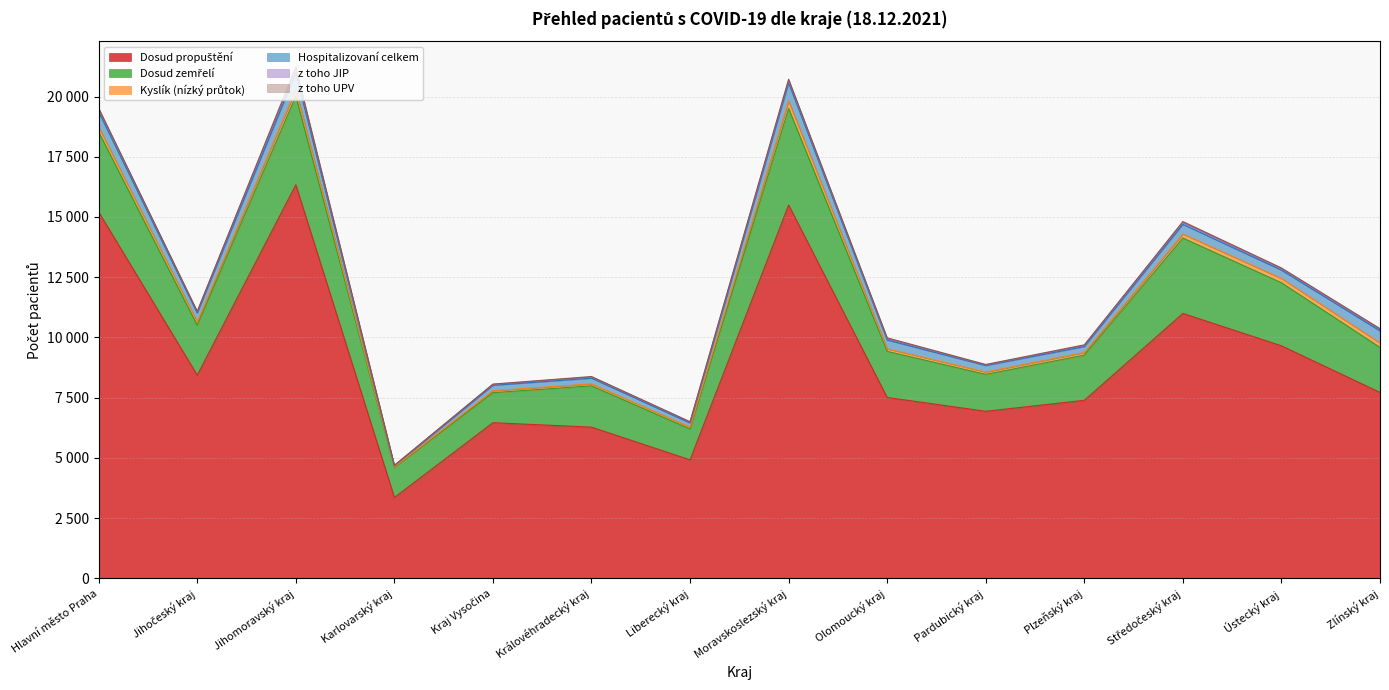

How many lines are shown in the chart?

6